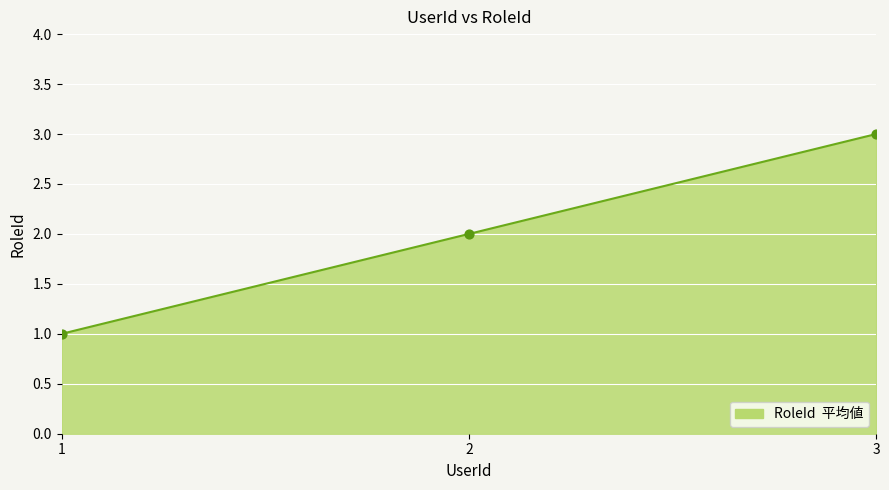

What is the change in value from 1 to 3?

+2